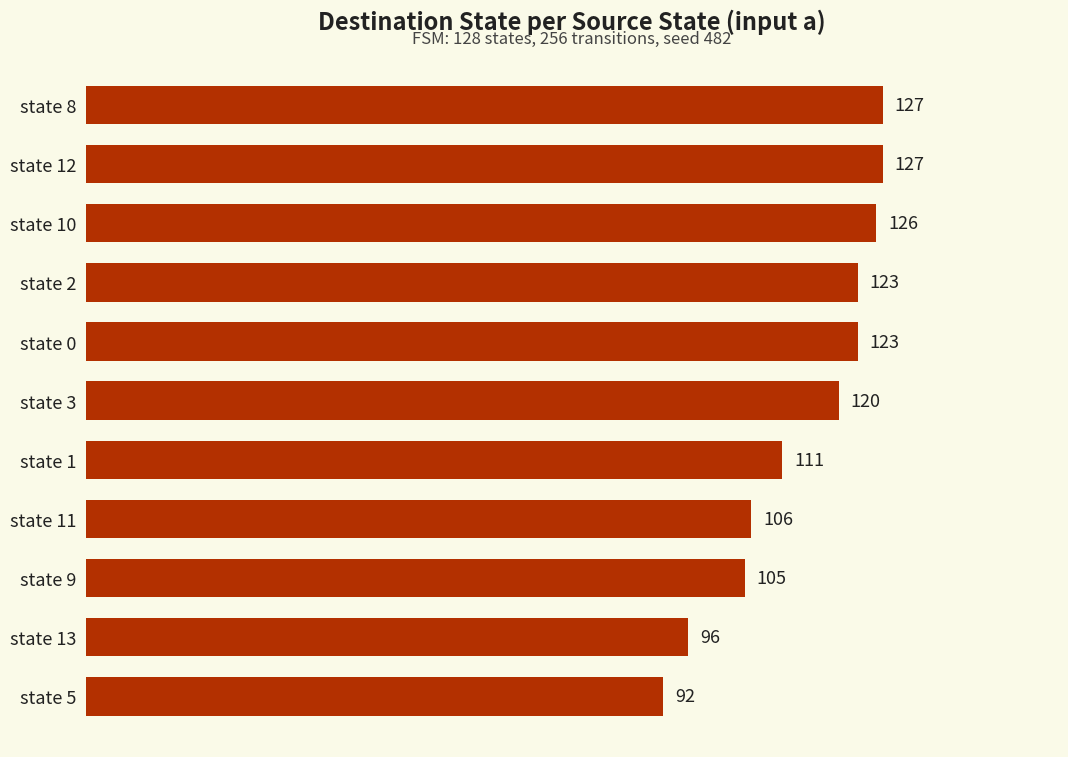

Reading bottom to top, extract all data points from this chart.

state 5=92	state 13=96	state 9=105	state 11=106	state 1=111	state 3=120	state 0=123	state 2=123	state 10=126	state 12=127	state 8=127